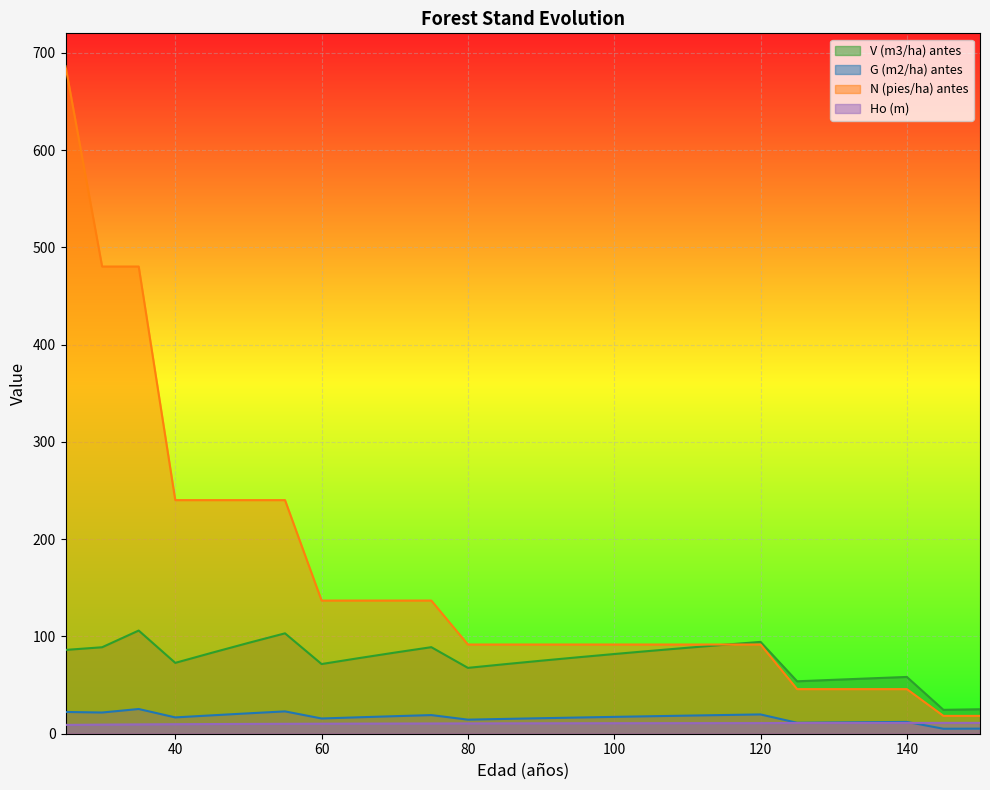

What is the value of the V (m3/ha) antes point at the 10th from the left?

83.4